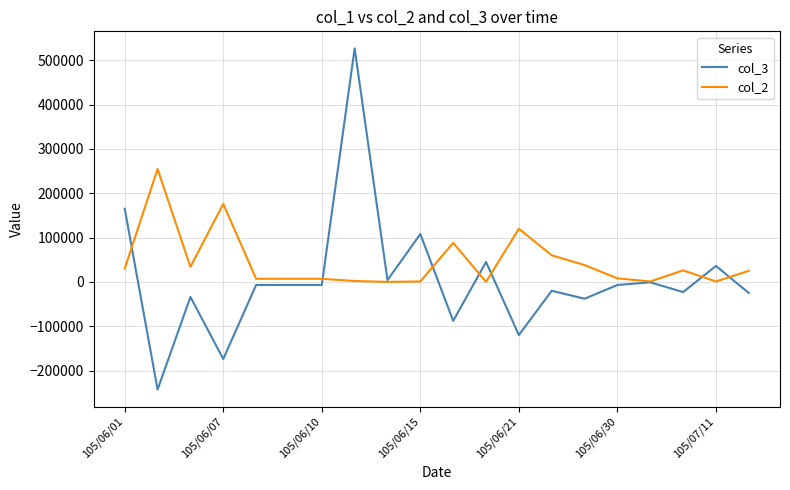

List the series in order of their peak value, highest first.

col_3, col_2